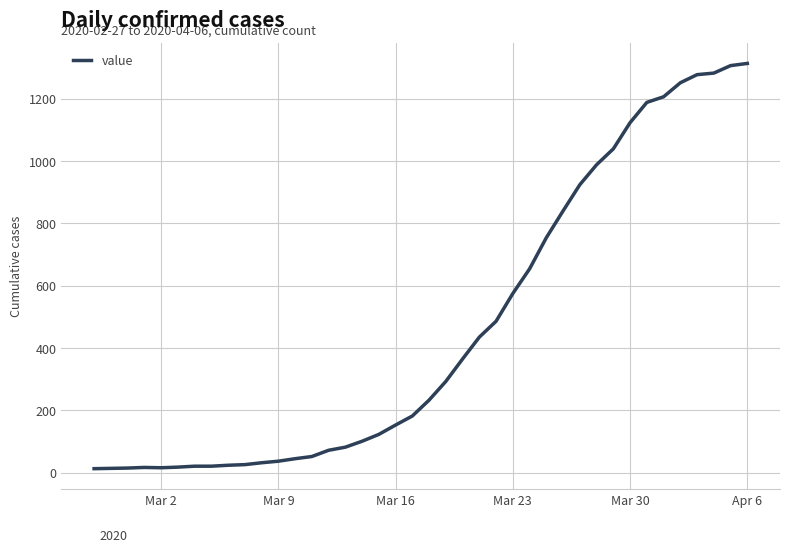

What is the maximum value shown in the chart?

1313